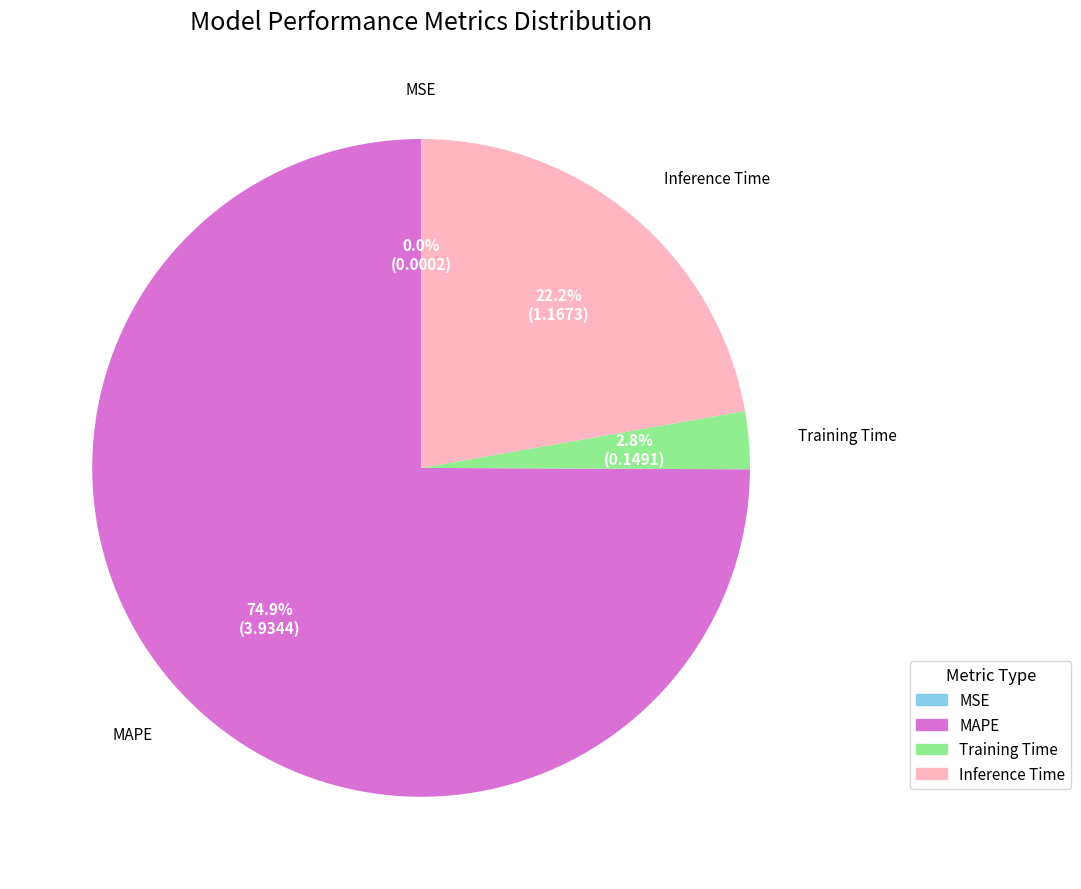

Which slice represents more than half of the pie?

MAPE